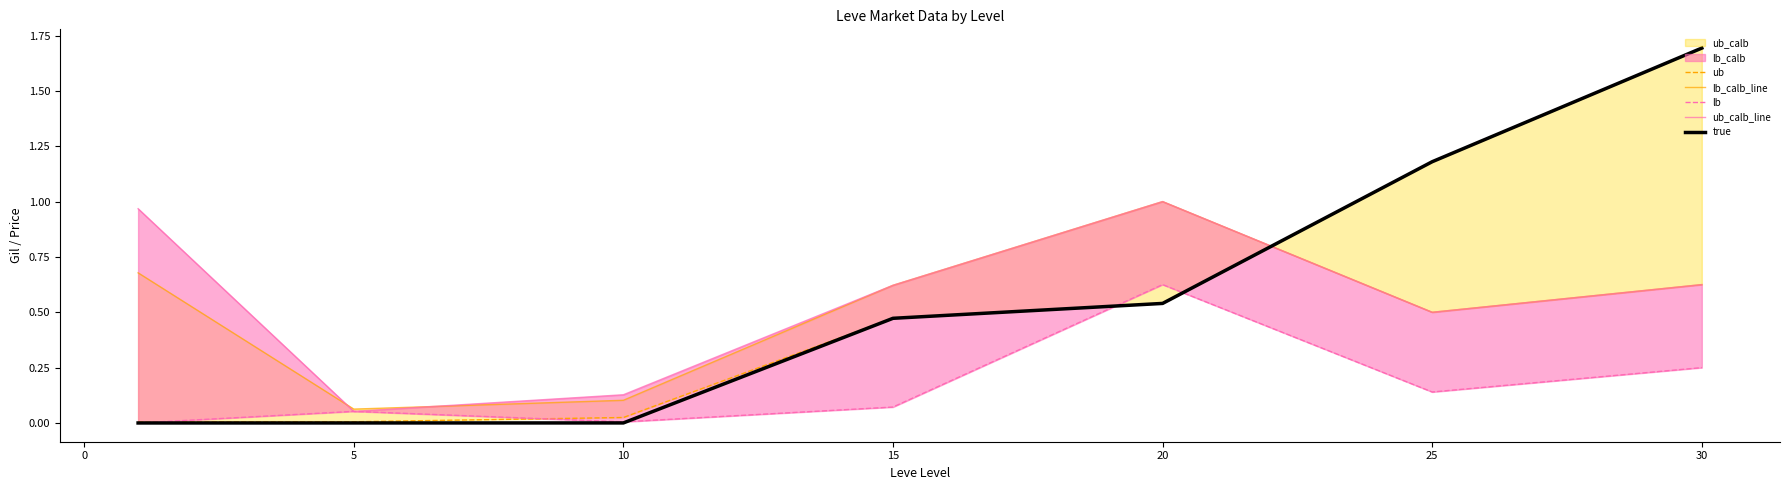

Which category has the highest value in the true series?

30